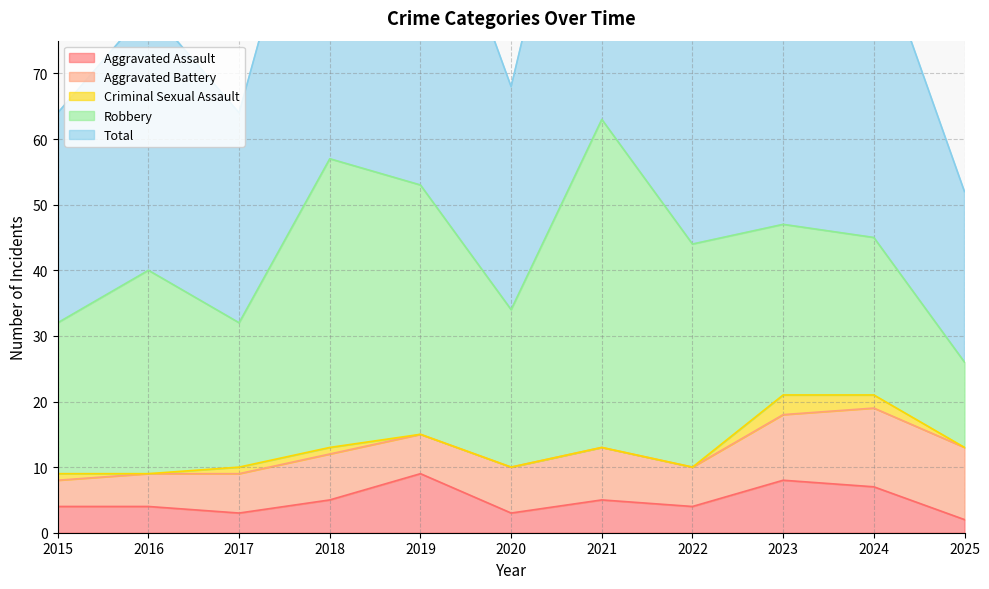

Rank the series at 2018 from lowest to highest value.

Criminal Sexual Assault, Aggravated Assault, Aggravated Battery, Robbery, Total